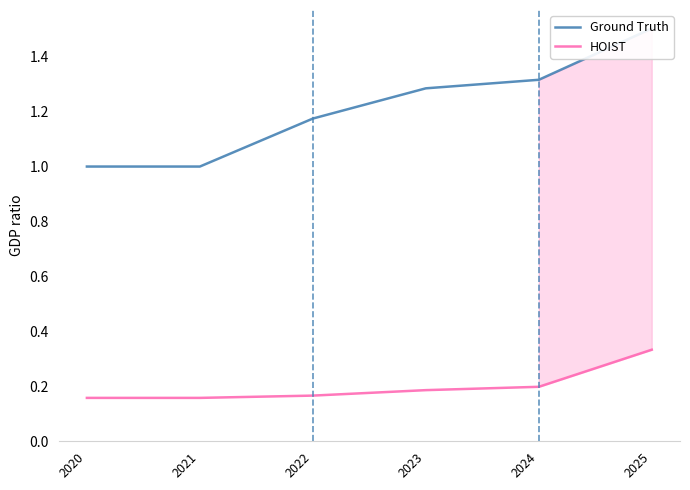

Is this an area chart (filled region under the line)?

No